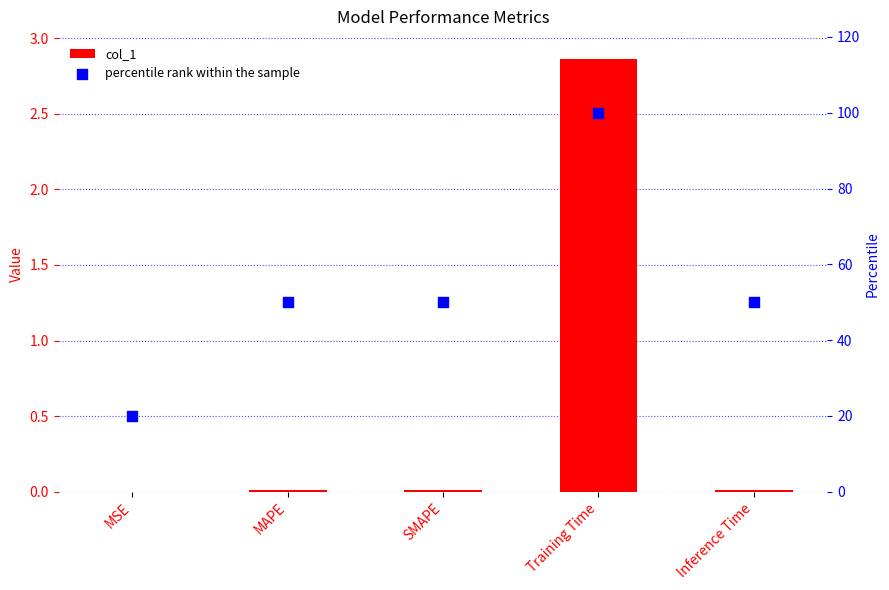

At which category is the sum across all series the highest?

Training Time